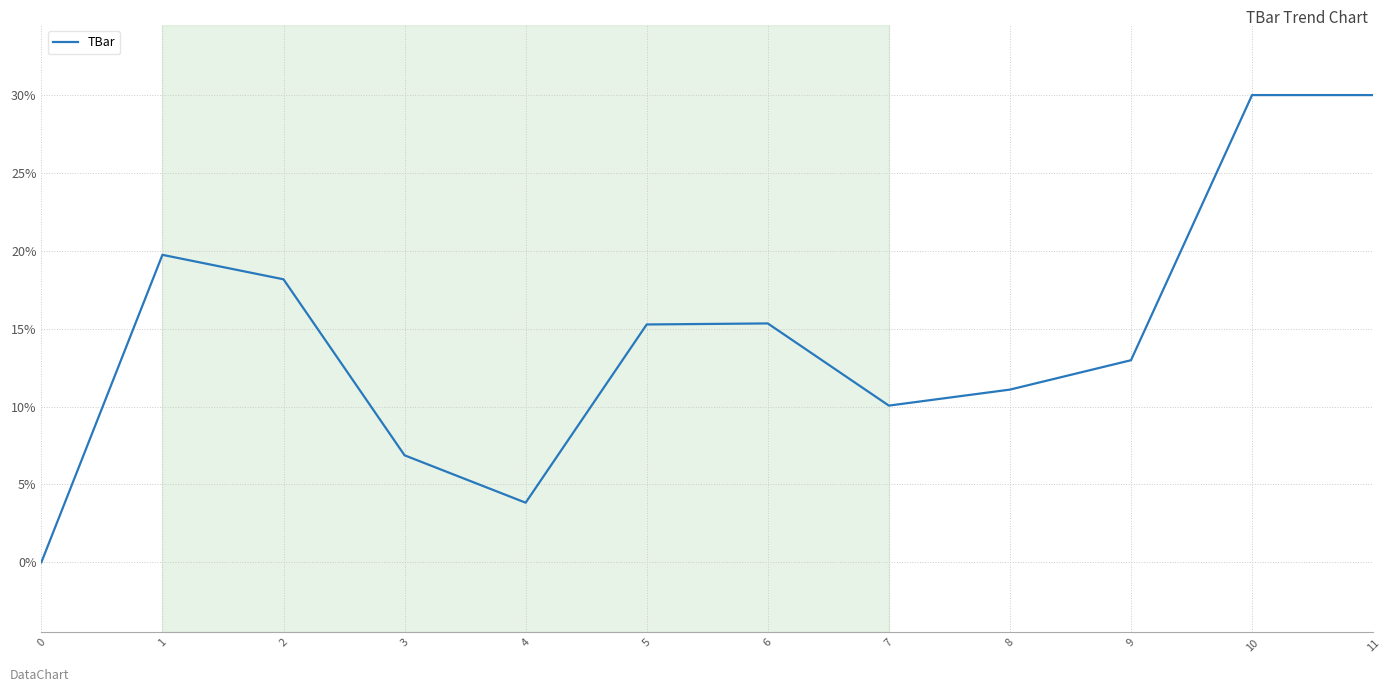

What is the greatest value displayed?

30.0